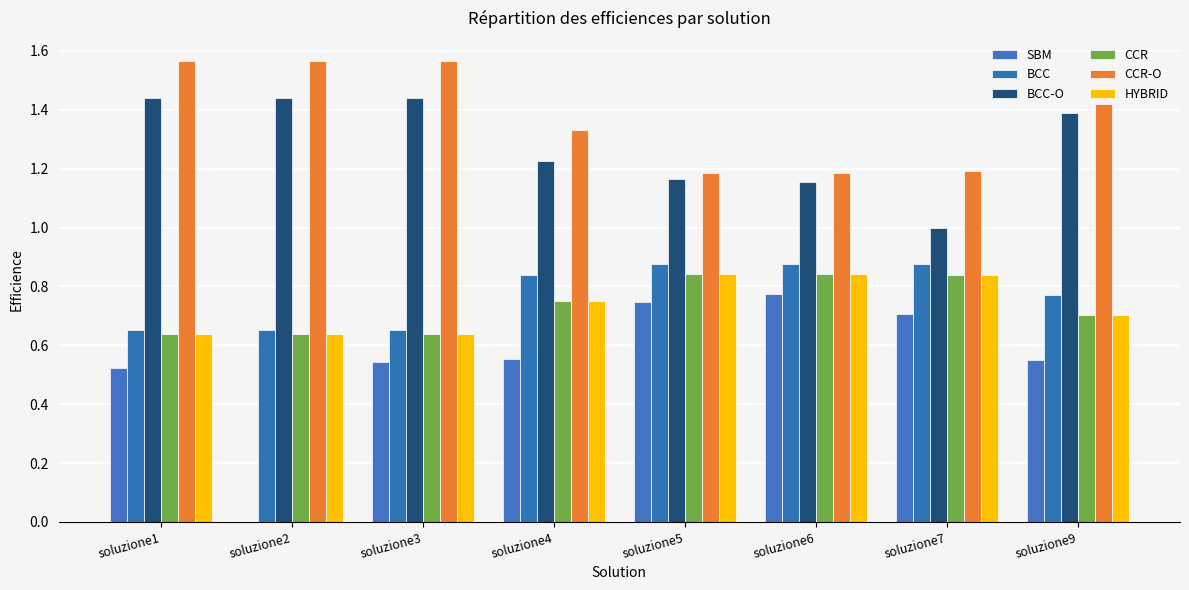

At which category is the sum across all series the highest?

soluzione6